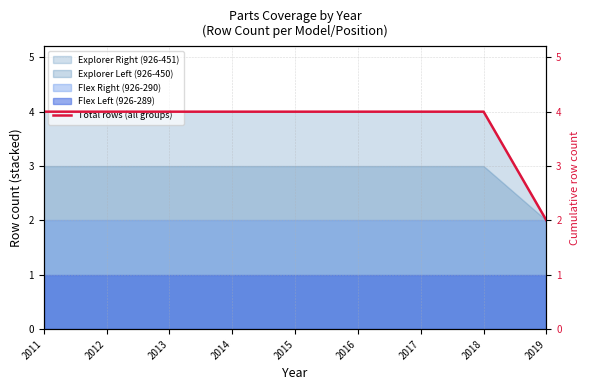

True or false: the data has more than 2 interior local peaks.

False